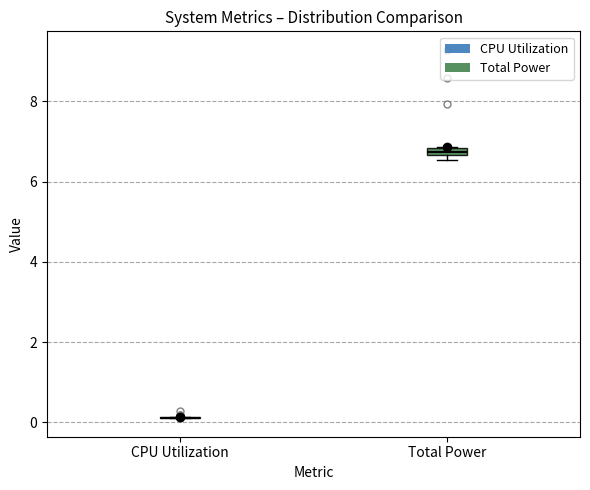

Where is the lower edge of the box for Total Power on the y-axis? The values are not printed on the chart, so give them approximately, as read against the axis.

6.6